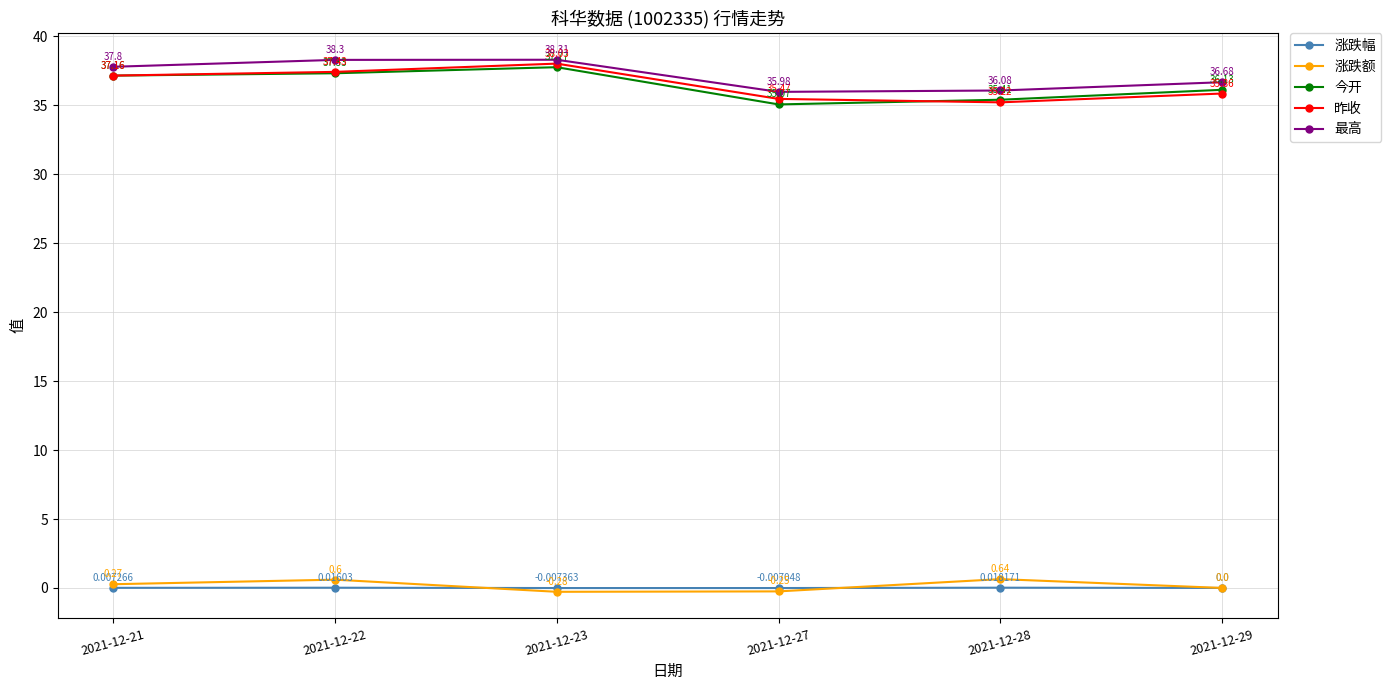

What is the difference between the maximum and minimum values in the 涨跌额 series?

0.9